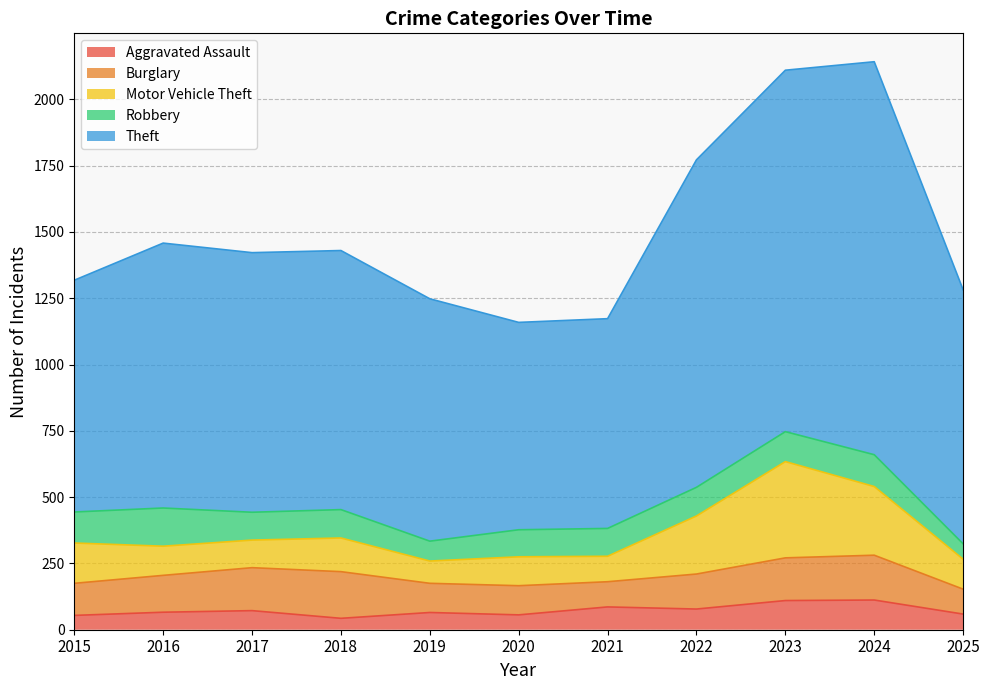

Reading right to left, transcribe all the data shown in this chart.

Aggravated Assault: 2025=59	2024=112	2023=110	2022=78	2021=86	2020=56	2019=65	2018=43	2017=72	2016=66	2015=54
Burglary: 2025=94	2024=169	2023=161	2022=132	2021=95	2020=110	2019=110	2018=176	2017=162	2016=139	2015=121
Motor Vehicle Theft: 2025=113	2024=259	2023=363	2022=219	2021=96	2020=109	2019=84	2018=127	2017=104	2016=110	2015=152
Robbery: 2025=58	2024=120	2023=113	2022=108	2021=105	2020=102	2019=75	2018=107	2017=105	2016=144	2015=117
Theft: 2025=958	2024=1482	2023=1363	2022=1235	2021=791	2020=782	2019=914	2018=977	2017=979	2016=999	2015=874